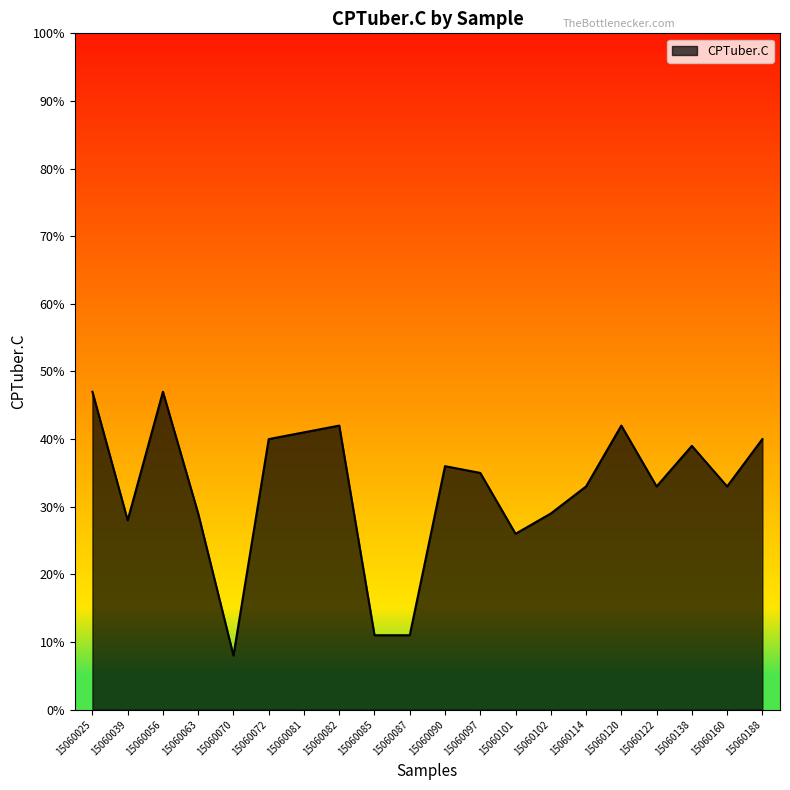

True or false: there are more than 2 points higher than both neighbors.

True